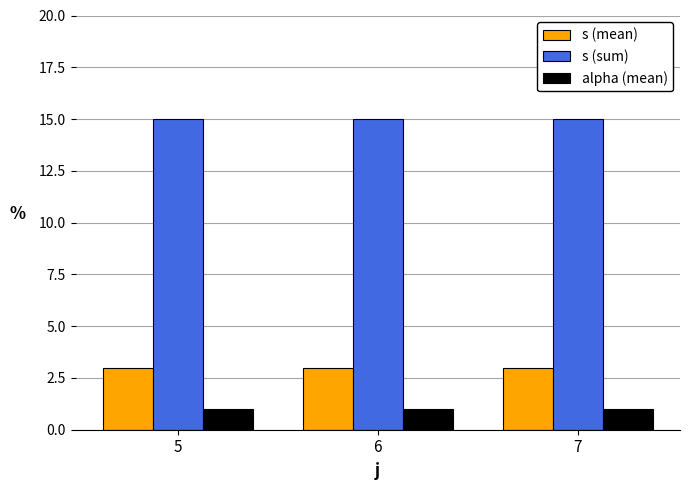

True or false: s (mean) has a value of 3 at 6.

True